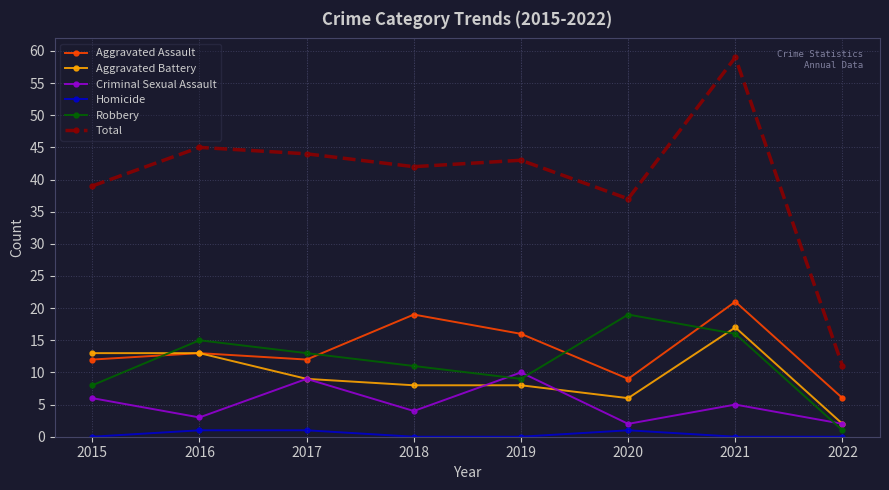

How many interior local valleys does the Aggravated Assault series have?

2